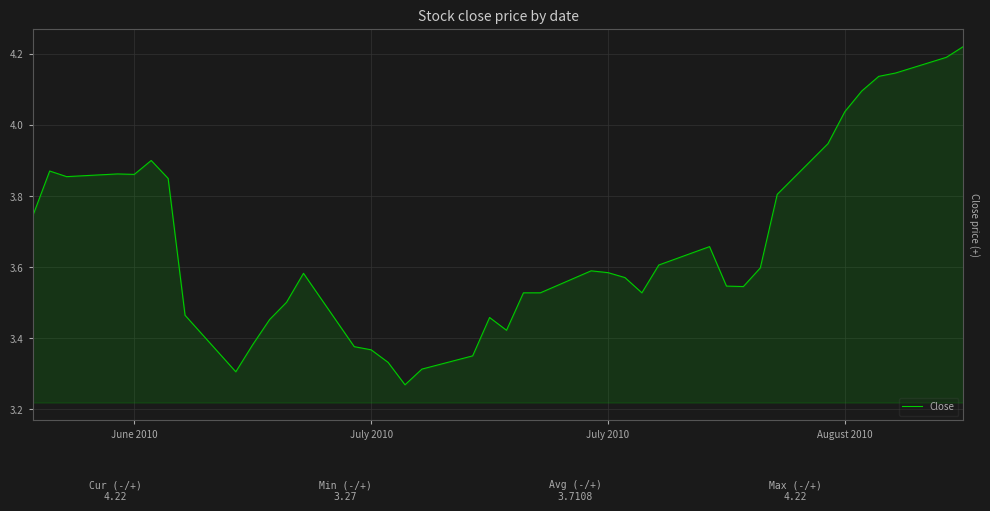

What is the difference between the maximum and minimum values?

1.0